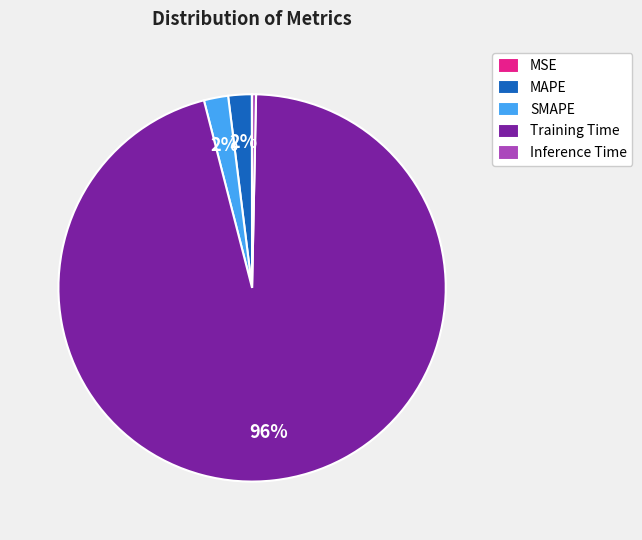

Is there any slice that represents more than half of the pie?

Yes